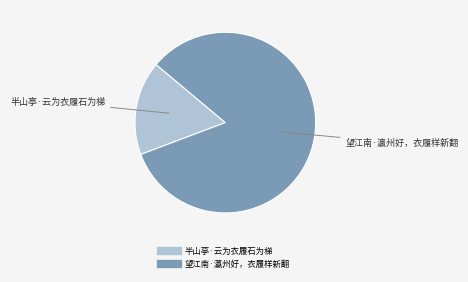

Approximately how many times larger is the value at 望江南·瀛州好，衣履样新翻 compared to 半山亭·云为衣履石为梯?

4.9